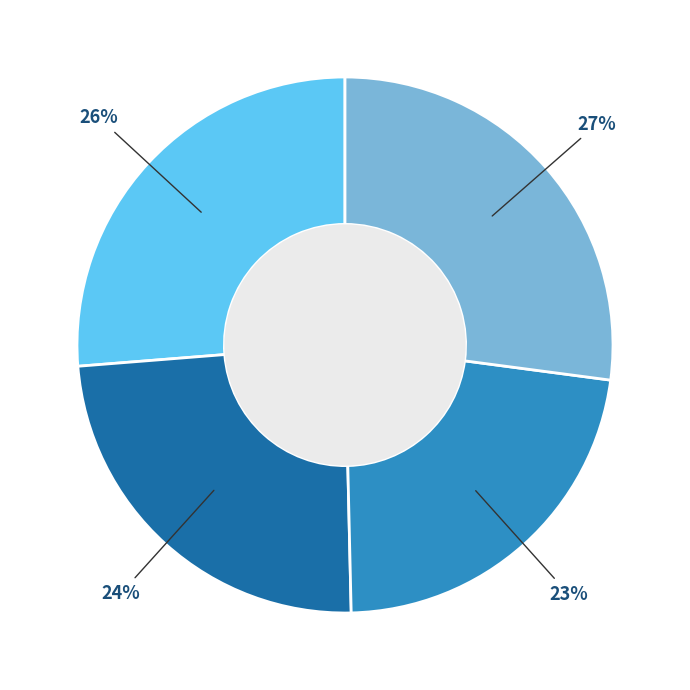

Is there a majority slice in this chart?

No